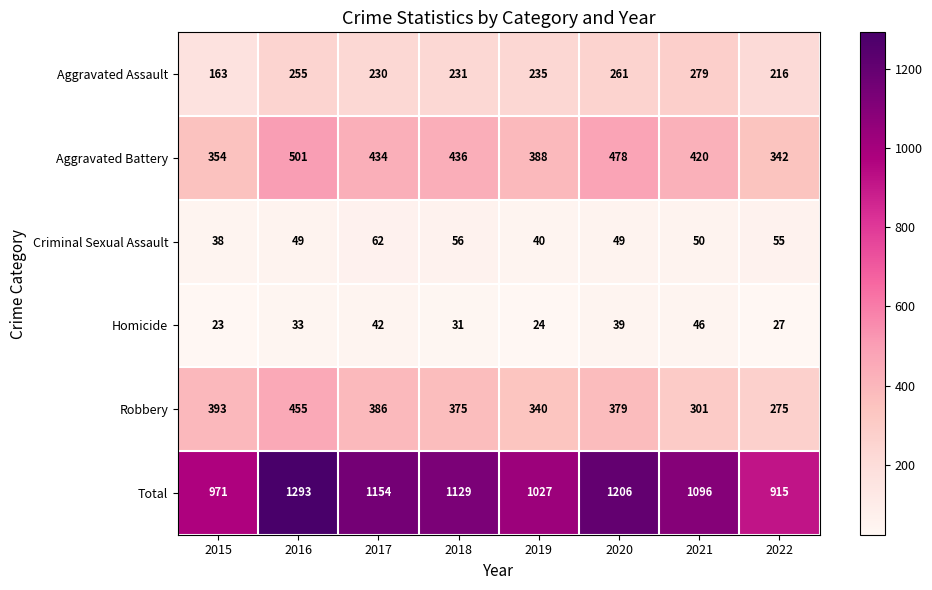

List the series in order of their peak value, lowest first.

Homicide, Criminal Sexual Assault, Aggravated Assault, Robbery, Aggravated Battery, Total